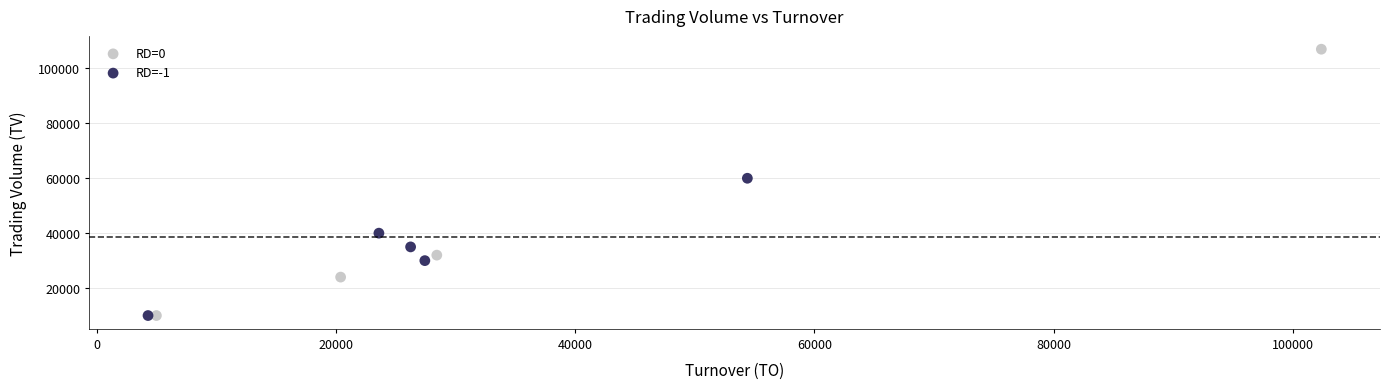

Which series has the largest Y range (max minus min)?

RD=0